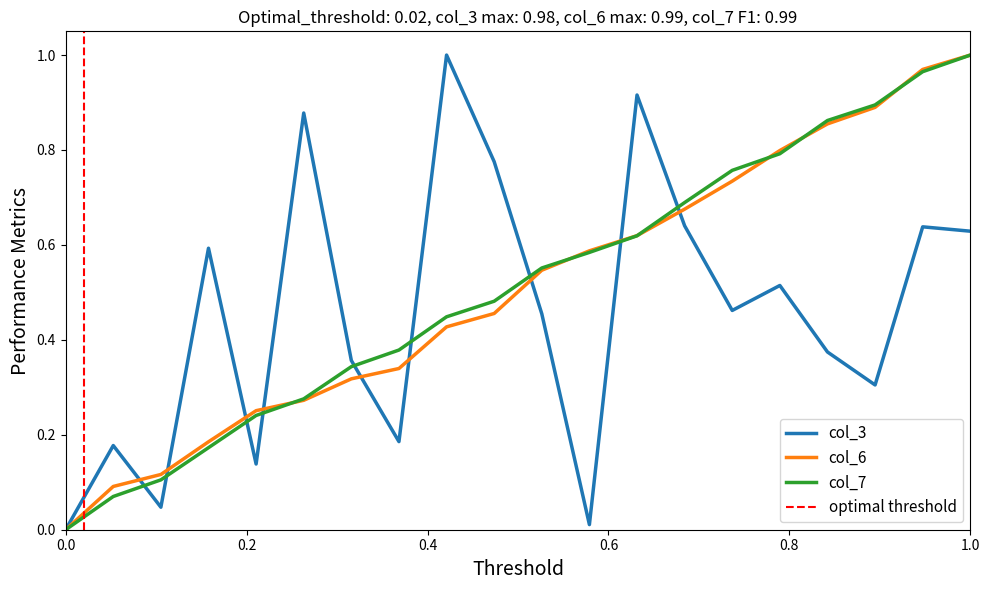

Which series ends up on top after the final intersection of col_6 and col_7?

col_6